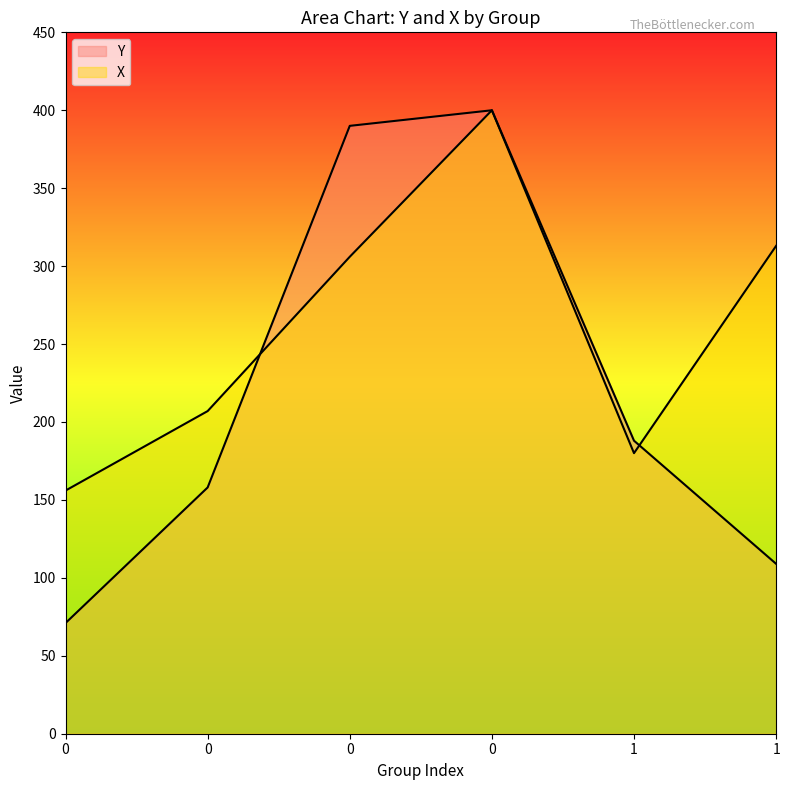

Between 1 and 0, which is larger?

1